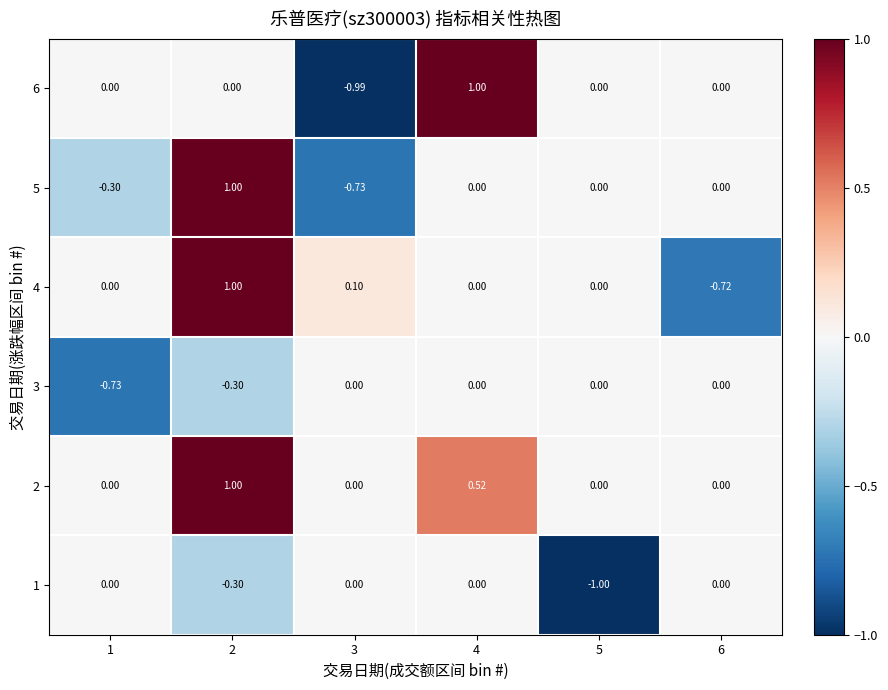

At how many categories does at least one series exceed 0?

3